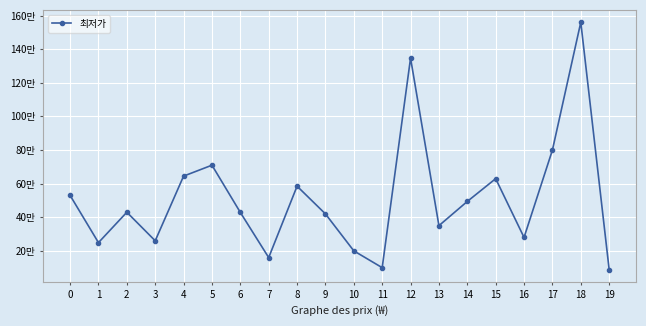

What is the sum of the values at 2 and 7?

588000